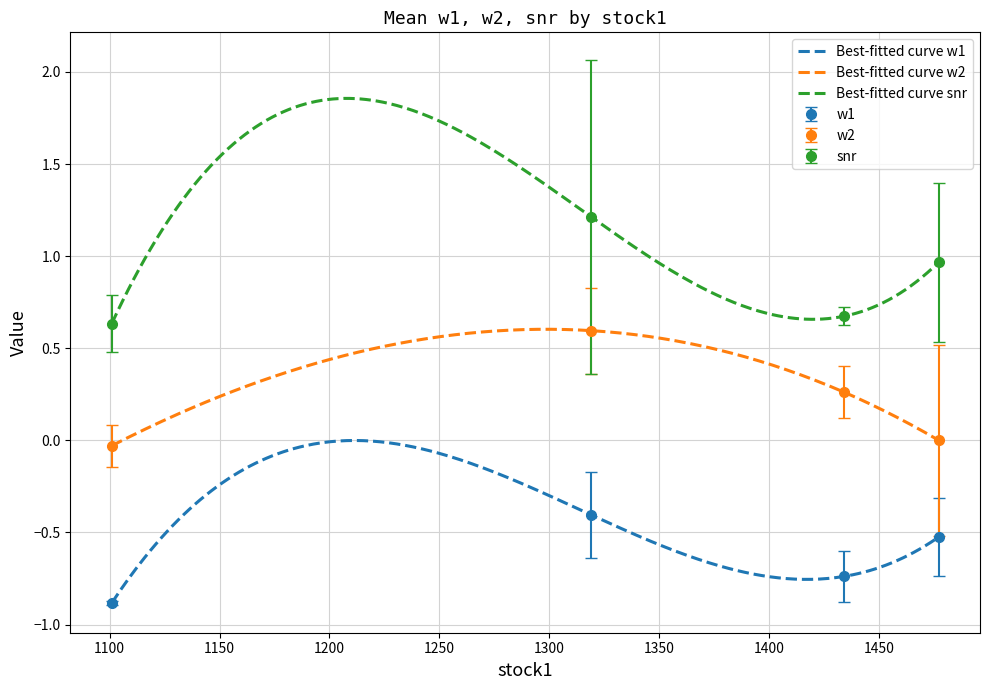

True or false: Best-fitted curve snr and Best-fitted curve w2 intersect in this chart.

False